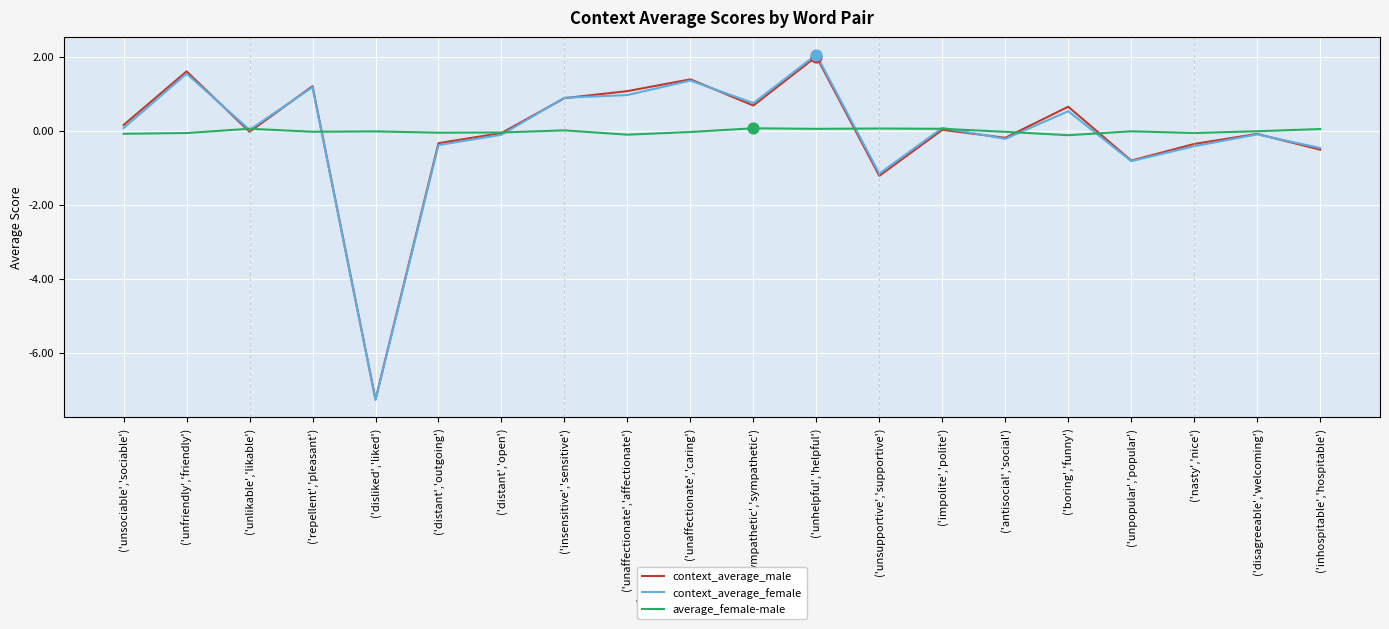

At which category is the sum across all series the highest?

('unhelpful','helpful')